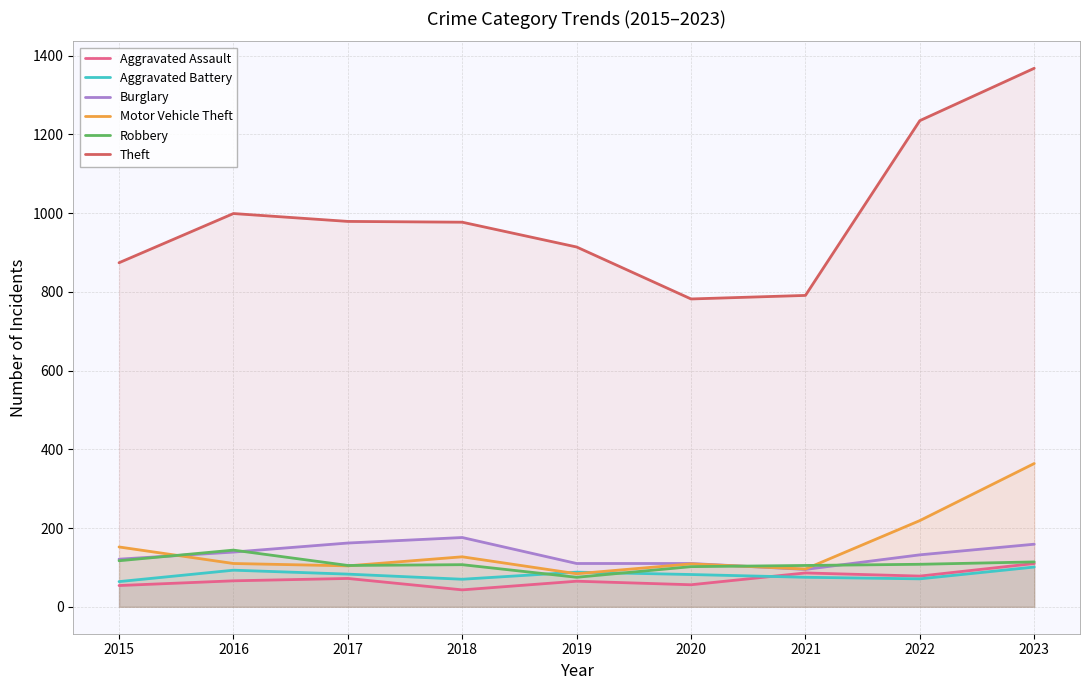

True or false: Aggravated Assault has a value of 117 at 2017.

False